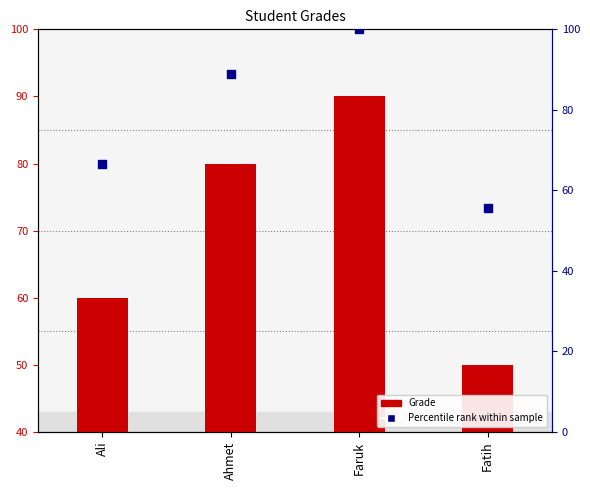

At which category is the sum across all series the highest?

Faruk